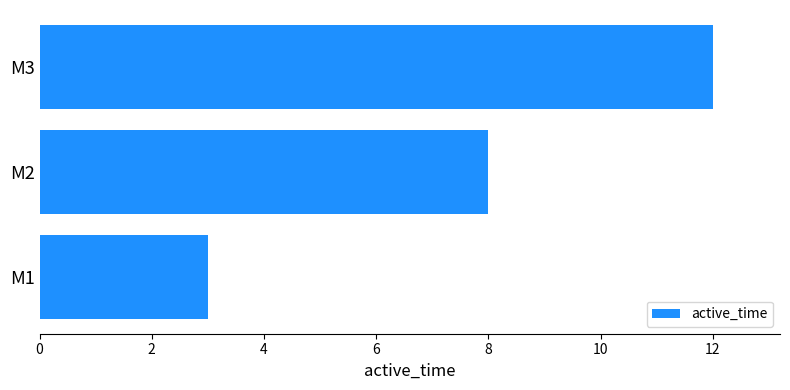

Which label corresponds to the largest value in the chart?

M3